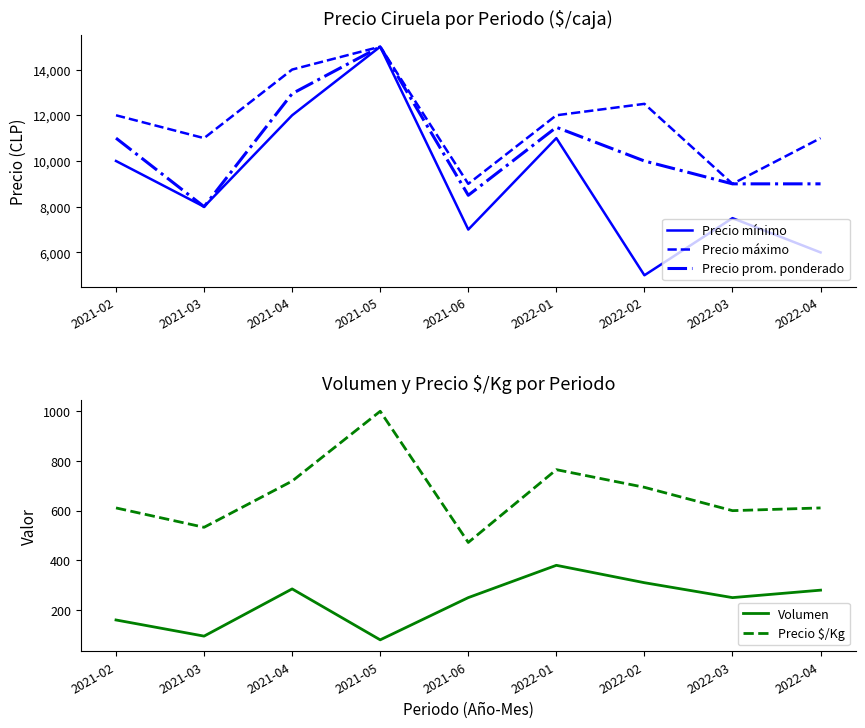

In Precio máximo, how many points are higher than both neighbors (excluding endpoints)?

2